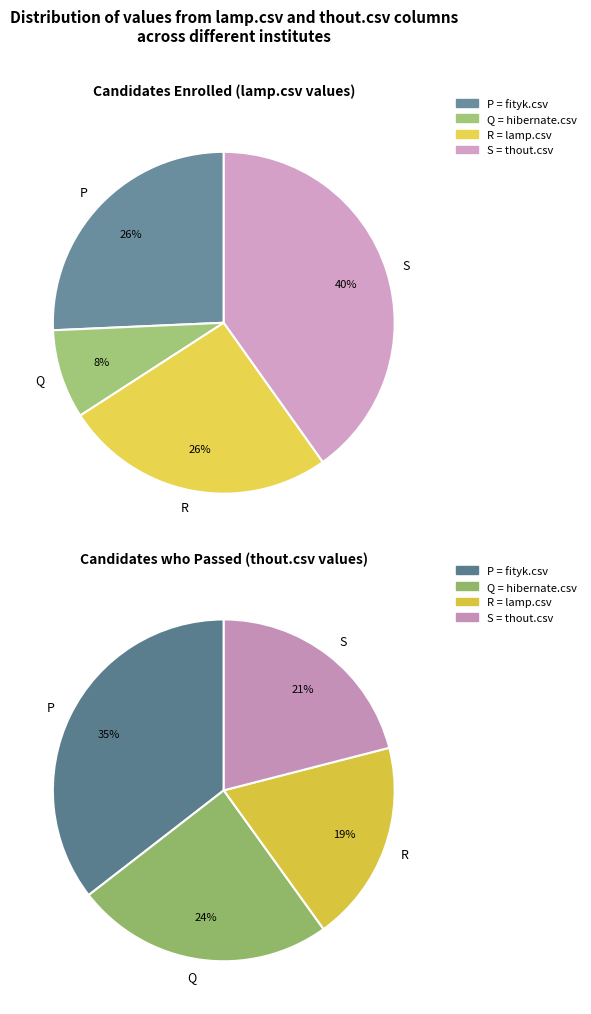

To the nearest percent, what percentage of the pie is fityk.csv?

35%